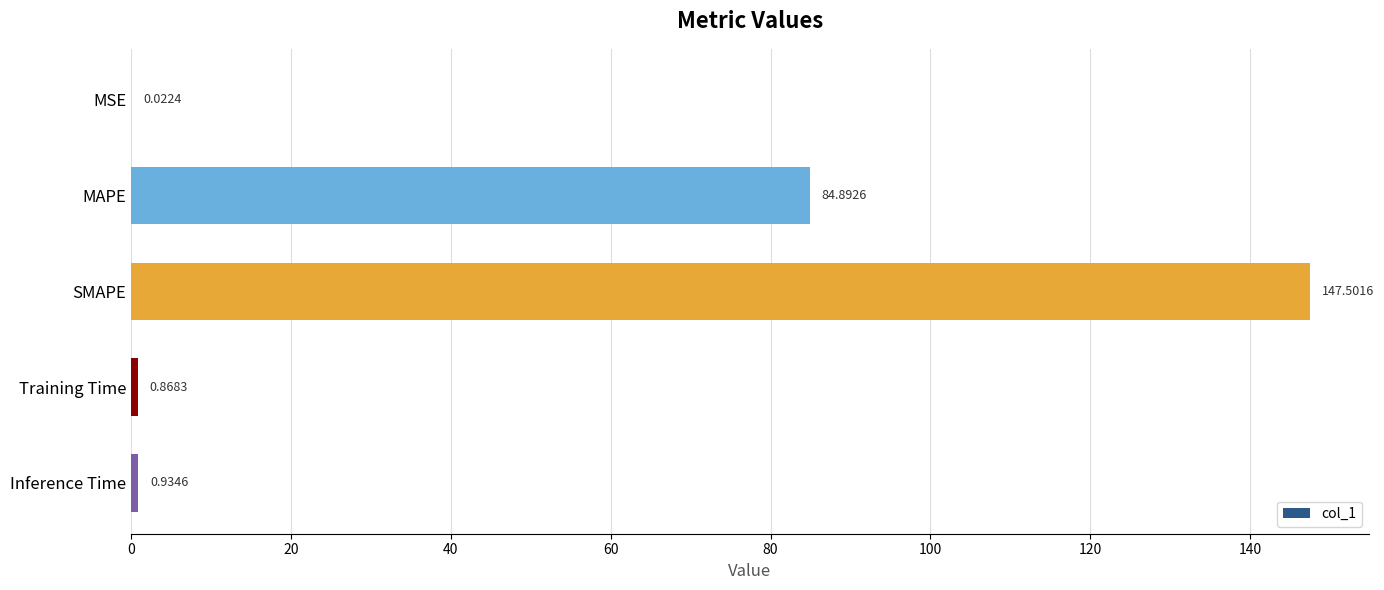

At which label is the value closest to 73?

MAPE